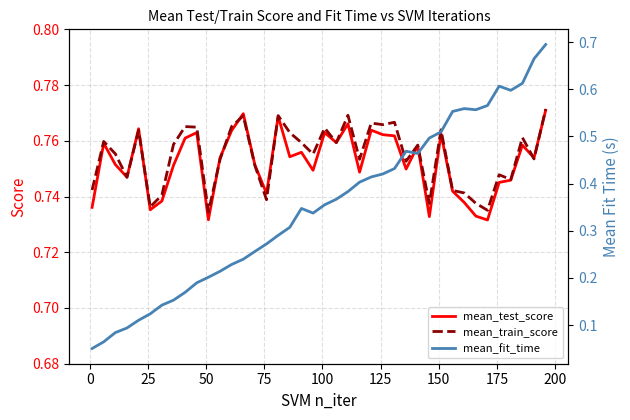

How many intersections are there between mean_train_score and mean_test_score?

8